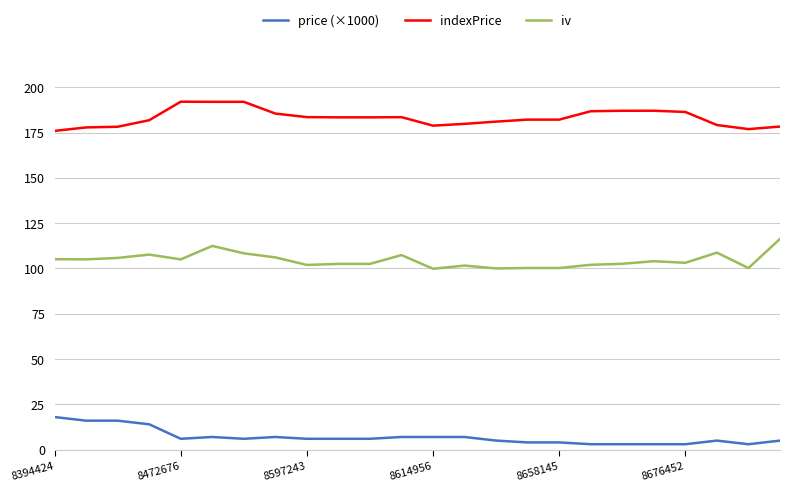

List the series in order of their overall mean, lowest first.

price (×1000), iv, indexPrice